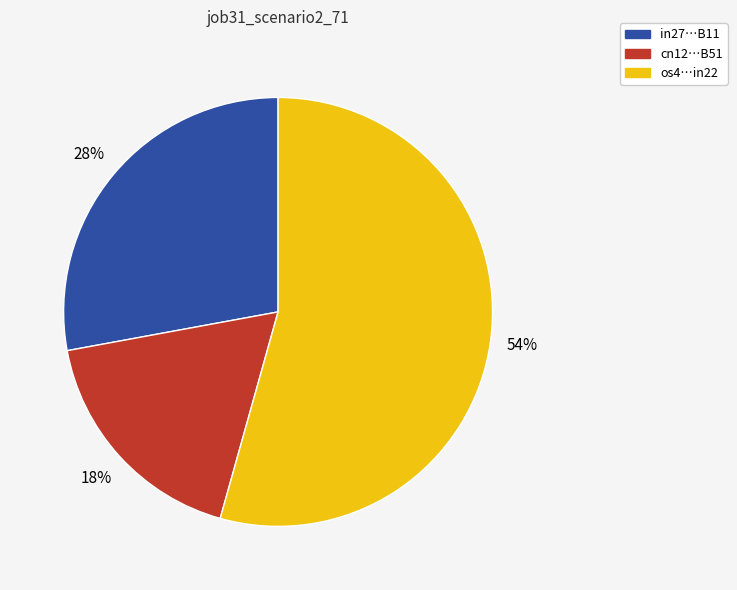

Is it true that in27…B11 is 18% of the pie?

False